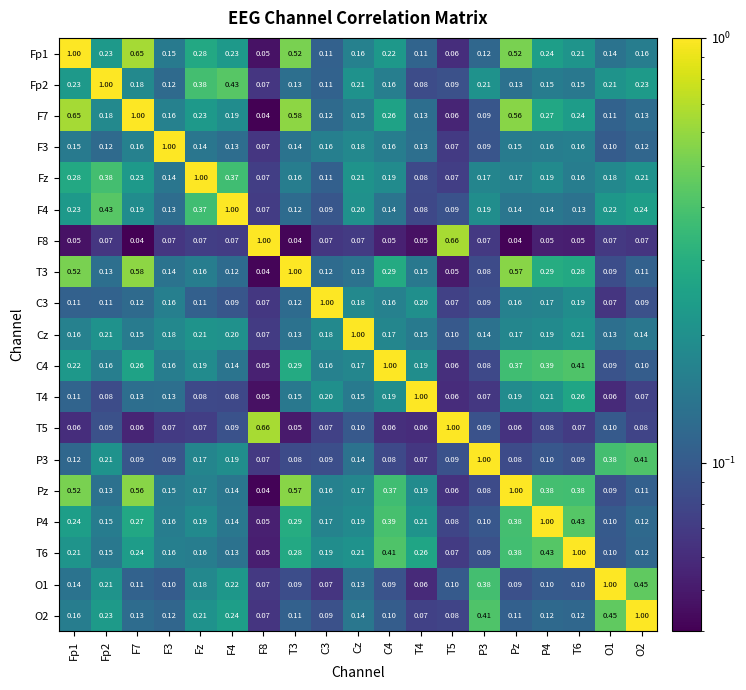

At which category is the sum across all series the highest?

Pz